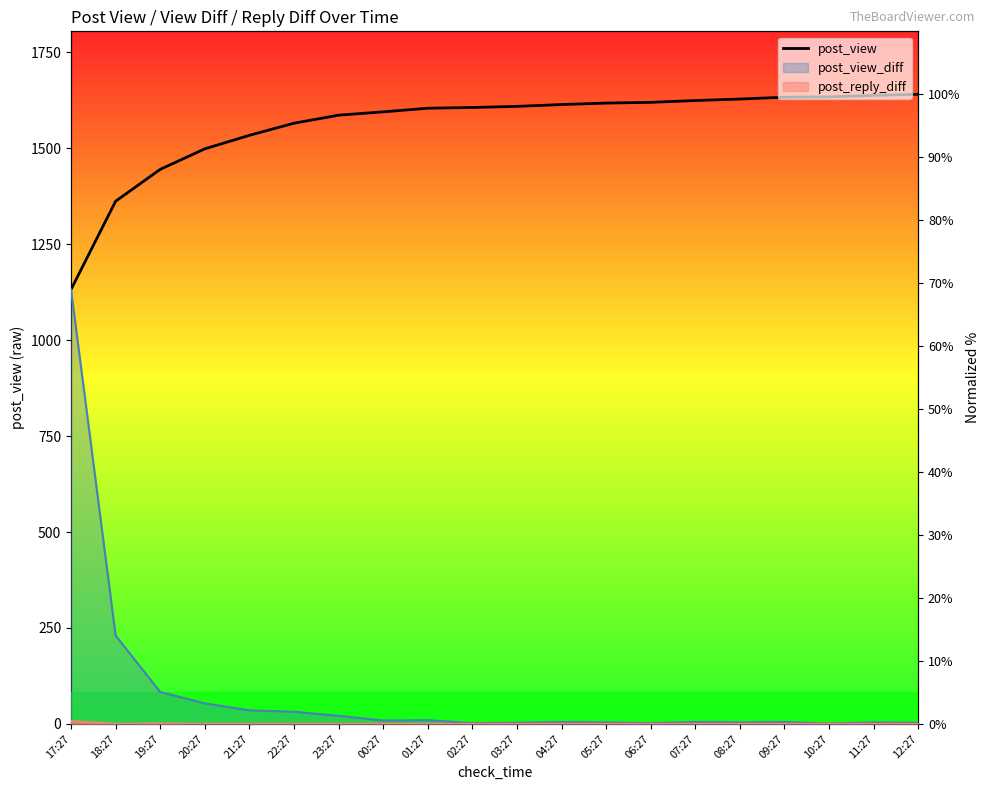

True or false: the data shows 27.2 at 20:27.

False